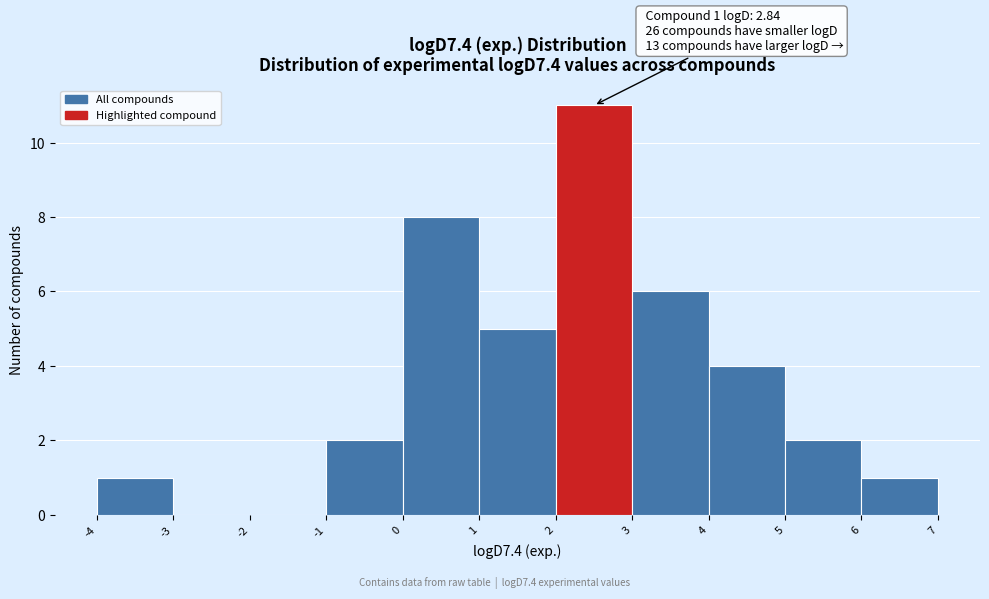

Over which range of the x-axis is the bar tallest?

2 to 3